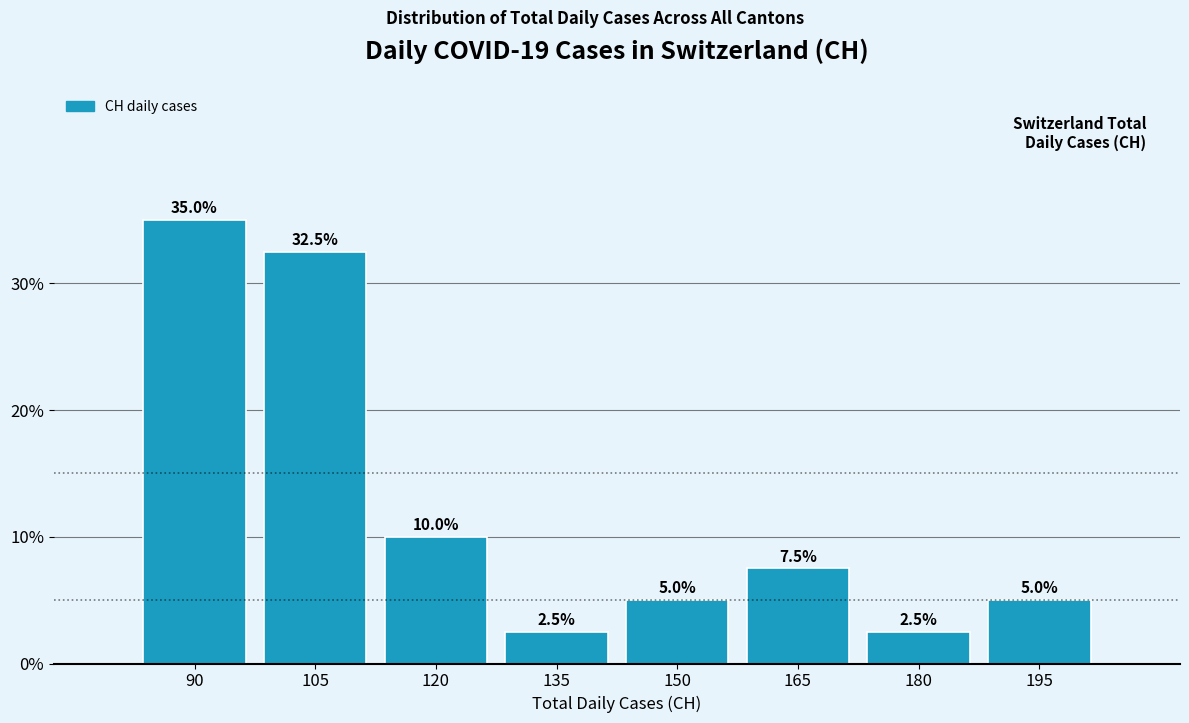

Reading left to right, list all the values displayed in this chart.

90=35.0	105=32.5	120=10.0	135=2.5	150=5.0	165=7.5	180=2.5	195=5.0